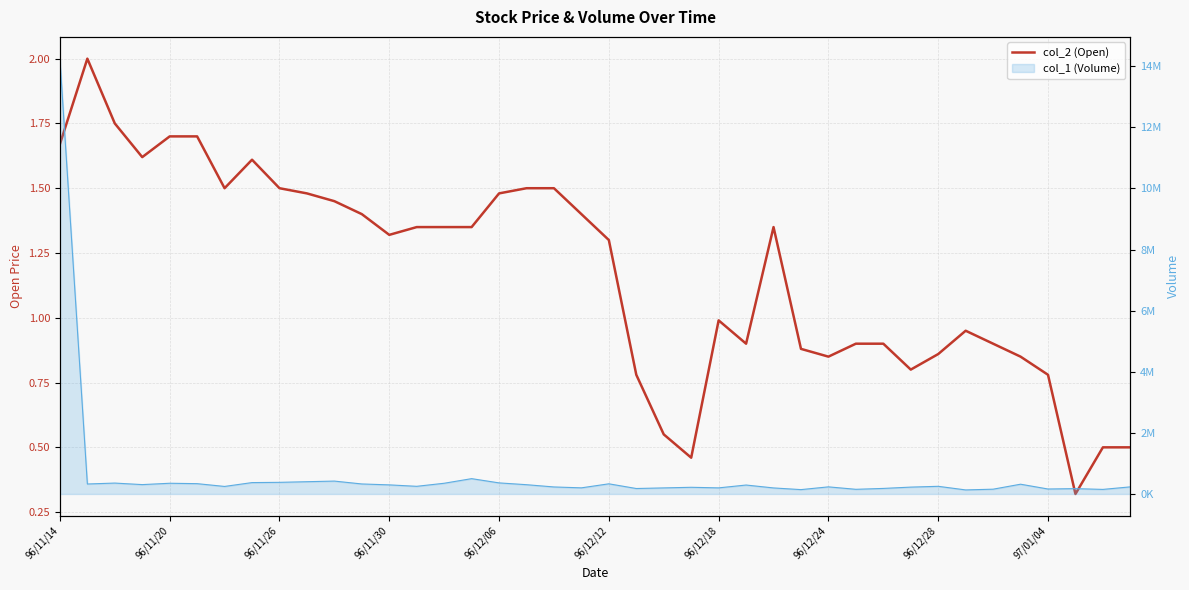

Which has a higher value, 96/11/30 or 27?

96/11/30